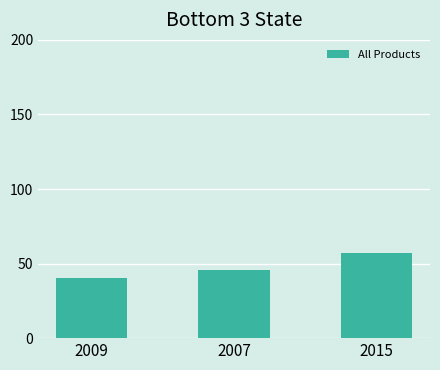

The value at 2015 is 90.2. True or false?

False